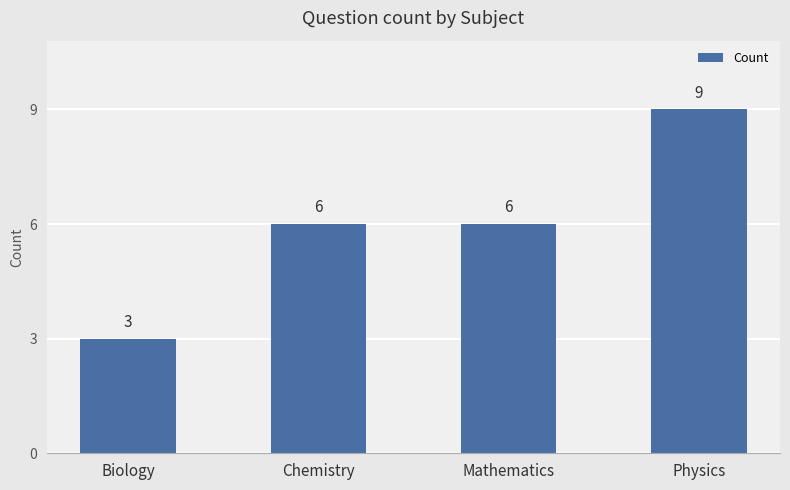

What is the average value?

6